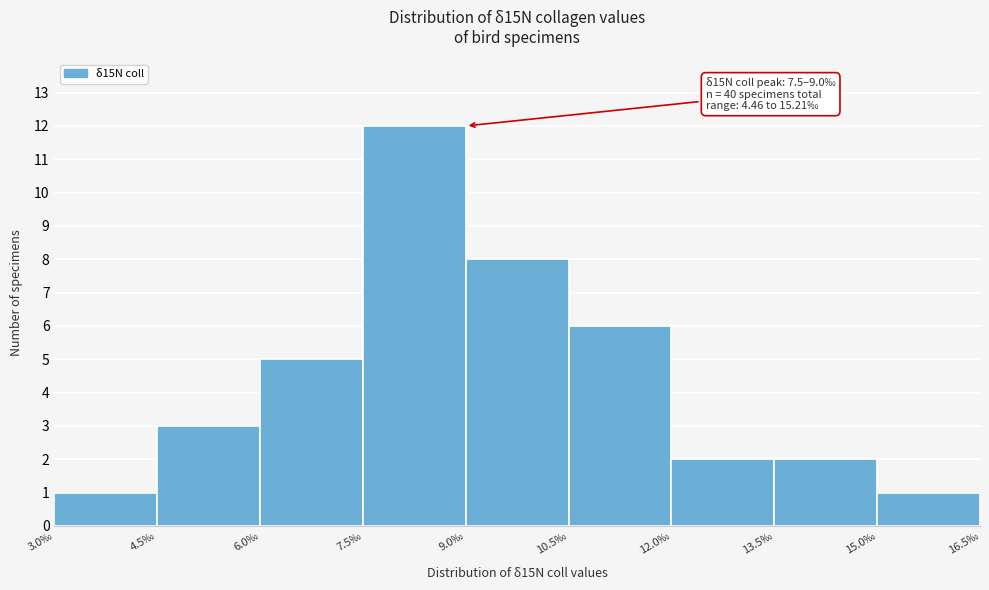

Over which range of the x-axis is the bar tallest?

7.5 to 9.0